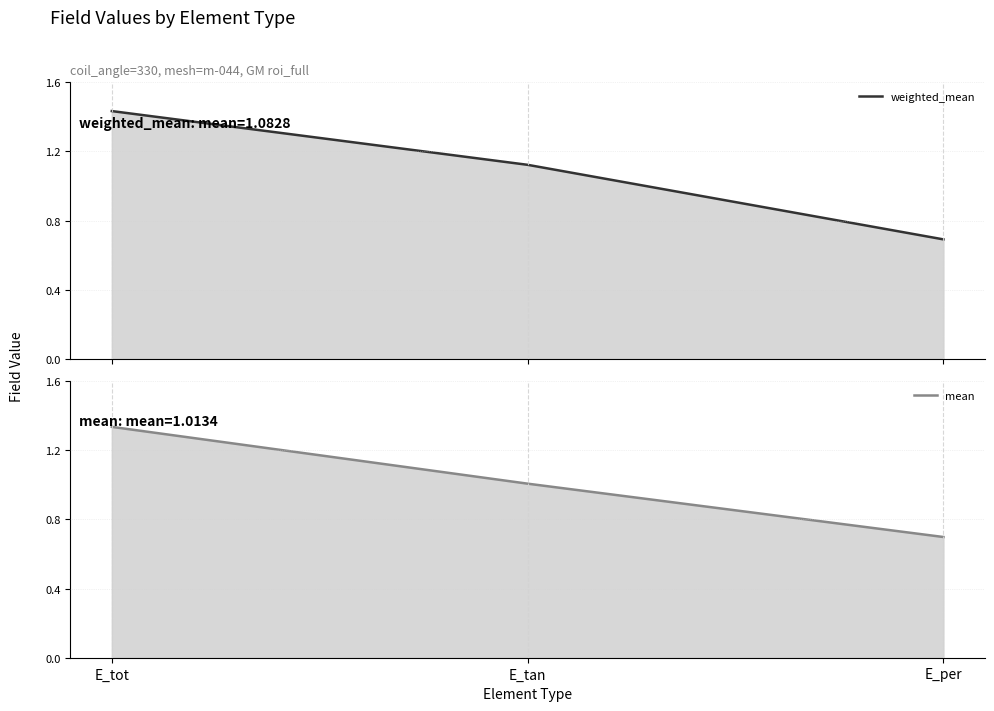

True or false: weighted_mean has a value of 0.4 at E_per.

False